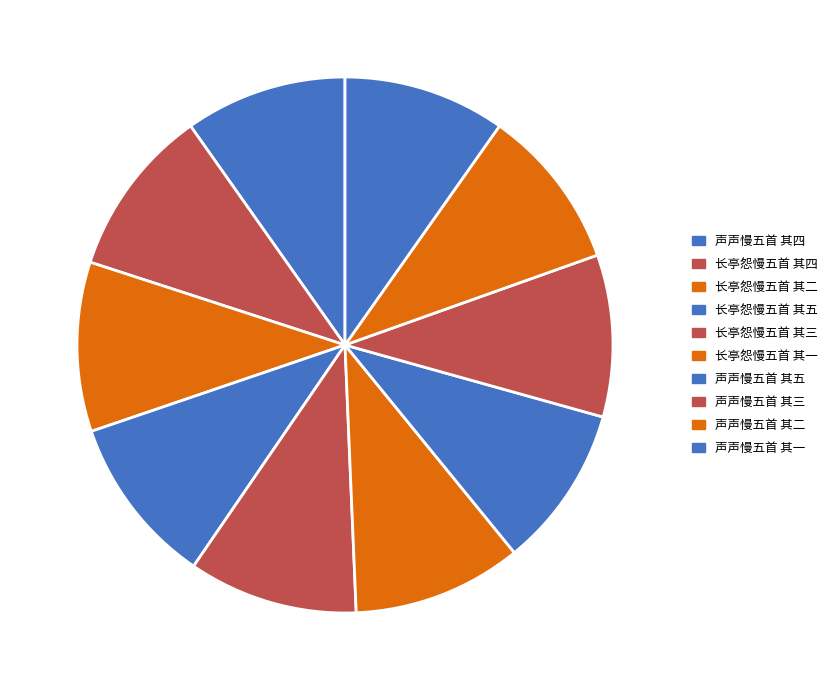

Rank the categories by value from highest to lowest.

长亭怨慢五首 其五, 长亭怨慢五首 其四, 长亭怨慢五首 其三, 长亭怨慢五首 其二, 长亭怨慢五首 其一, 声声慢五首 其五, 声声慢五首 其四, 声声慢五首 其三, 声声慢五首 其二, 声声慢五首 其一